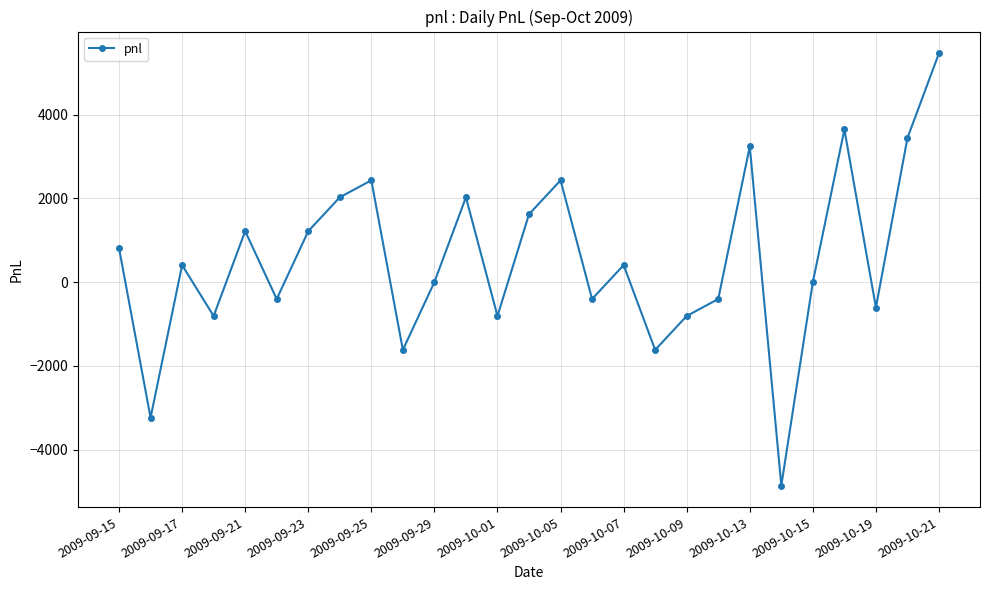

How many interior local valleys (lower than both neighbors) does the data have?

9